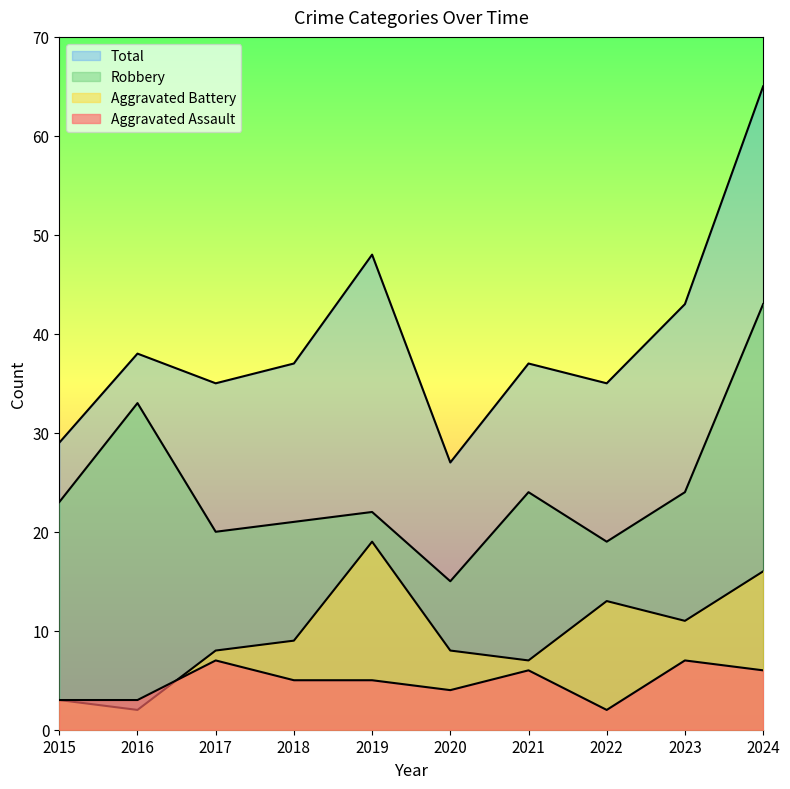

Between 2019 and 2021, which series saw the biggest shift?

Aggravated Battery